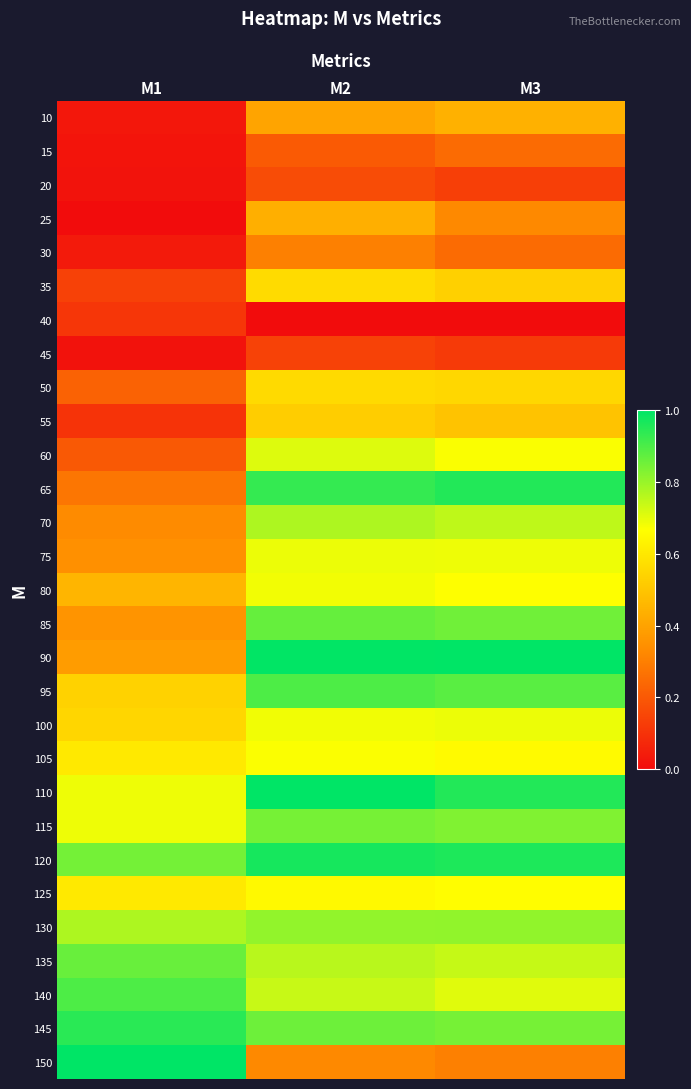

Reading right to left, extract all data points from this chart.

10: M3=0.4	M2=0.4	M1=0.0
15: M3=0.2	M2=0.2	M1=0.0
20: M3=0.1	M2=0.2	M1=0.0
25: M3=0.3	M2=0.4	M1=0.0
30: M3=0.2	M2=0.3	M1=0.0
35: M3=0.5	M2=0.6	M1=0.1
40: M3=0.0	M2=0.0	M1=0.1
45: M3=0.1	M2=0.1	M1=0.0
50: M3=0.6	M2=0.6	M1=0.2
55: M3=0.5	M2=0.5	M1=0.1
60: M3=0.7	M2=0.7	M1=0.2
65: M3=1.0	M2=0.9	M1=0.3
70: M3=0.8	M2=0.8	M1=0.3
75: M3=0.7	M2=0.7	M1=0.3
80: M3=0.7	M2=0.7	M1=0.5
85: M3=0.9	M2=0.9	M1=0.4
90: M3=1.0	M2=1.0	M1=0.4
95: M3=0.9	M2=0.9	M1=0.5
100: M3=0.7	M2=0.7	M1=0.5
105: M3=0.7	M2=0.7	M1=0.6
110: M3=1.0	M2=1.0	M1=0.7
115: M3=0.8	M2=0.8	M1=0.7
120: M3=1.0	M2=1.0	M1=0.8
125: M3=0.7	M2=0.6	M1=0.6
130: M3=0.8	M2=0.8	M1=0.8
135: M3=0.7	M2=0.8	M1=0.9
140: M3=0.7	M2=0.7	M1=0.9
145: M3=0.8	M2=0.9	M1=0.9
150: M3=0.3	M2=0.3	M1=1.0